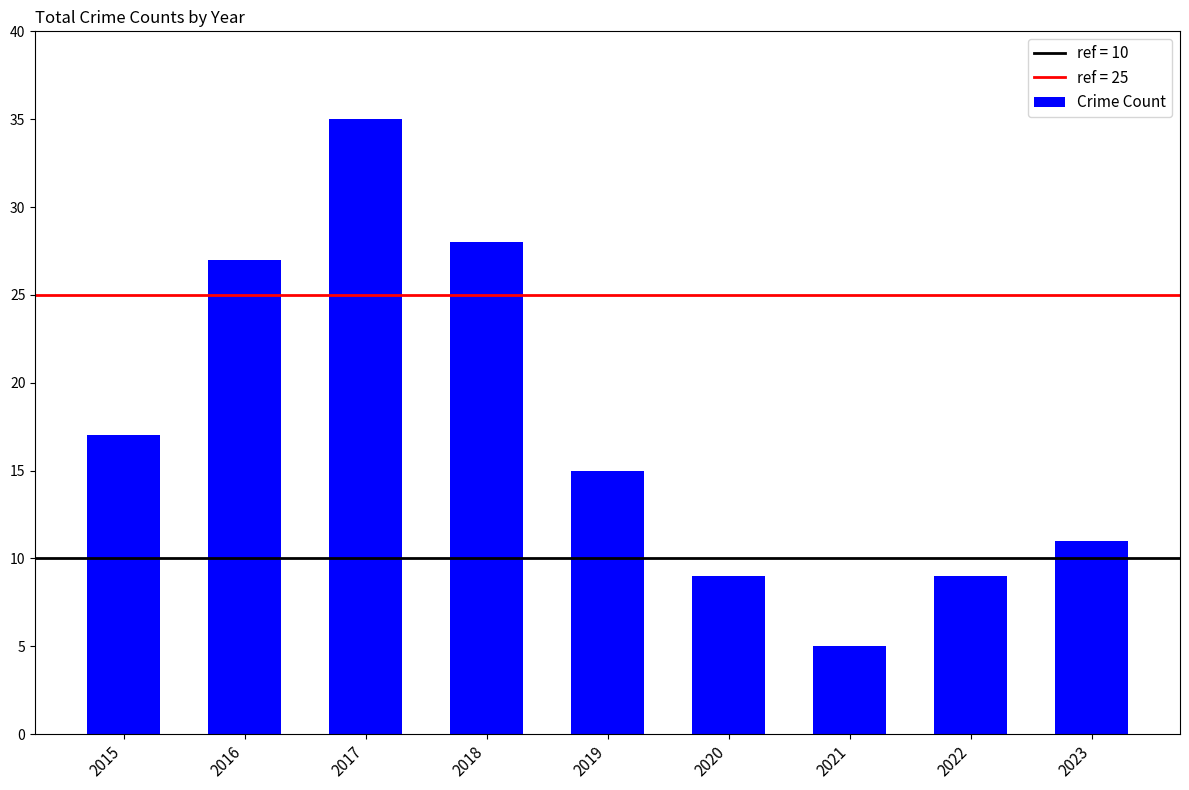

How many bars are there in total?

9